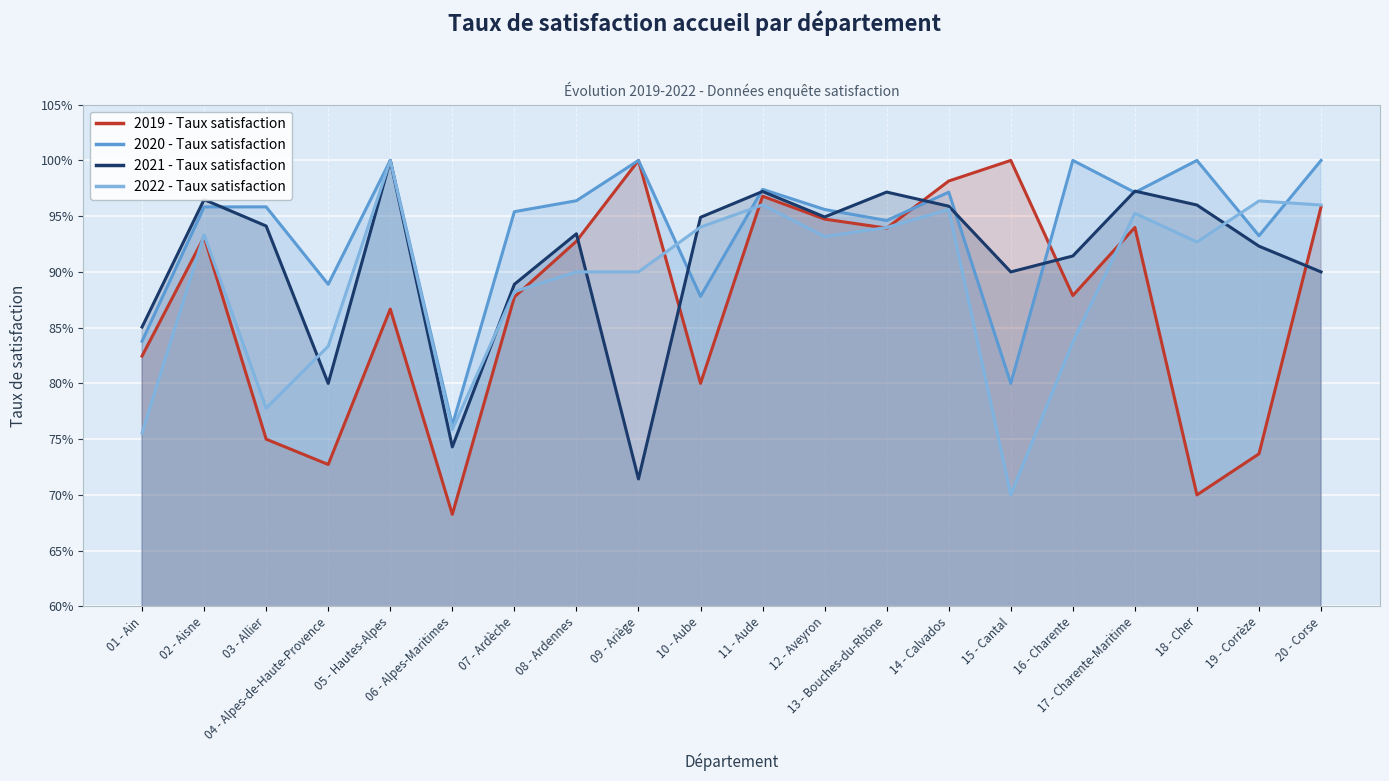

How many intersections are there between 2020 - Taux satisfaction and 2019 - Taux satisfaction?

2